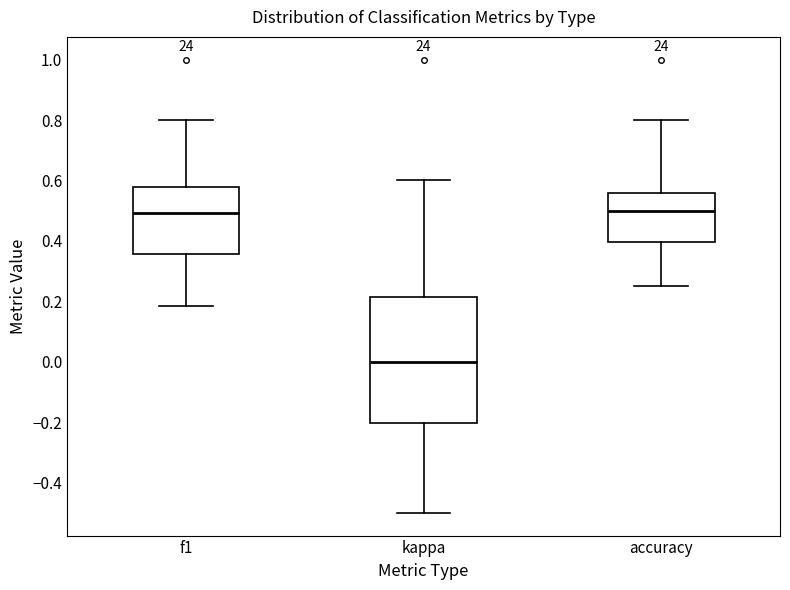

Comparing the boxes themselves (not the whiskers), which one is the tallest?

kappa